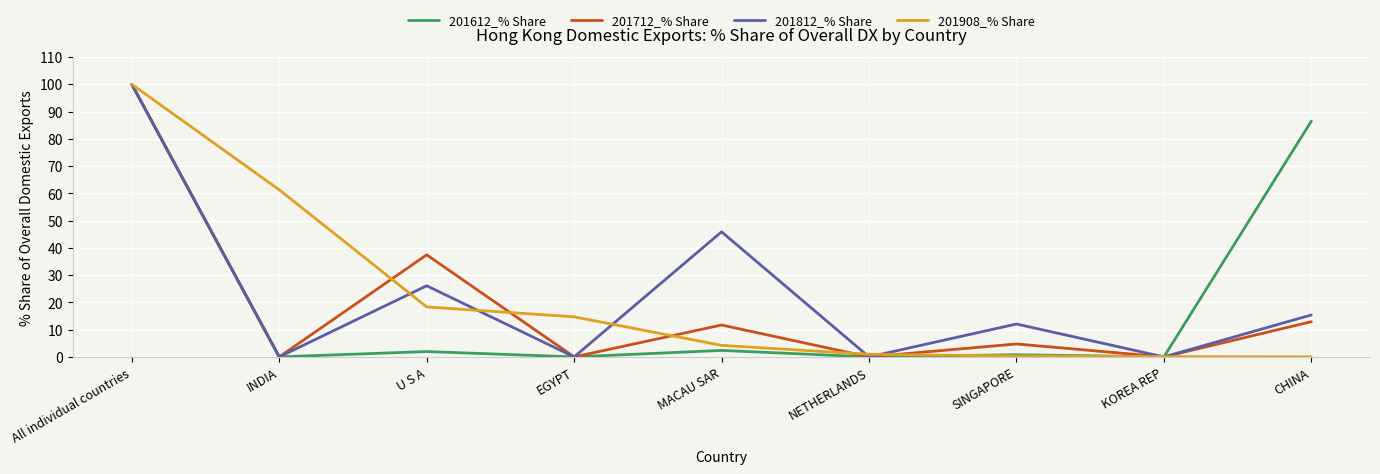

What position from the left is MACAU SAR?

5